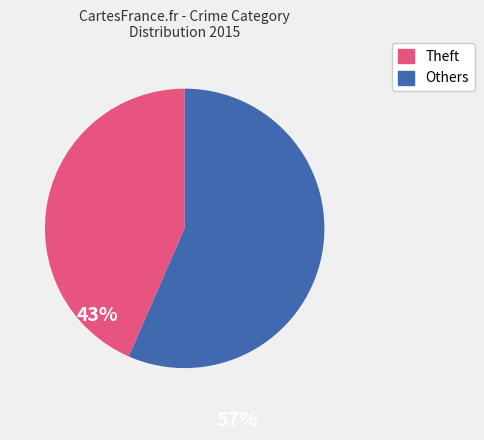

Count the number of slices in the pie.

2